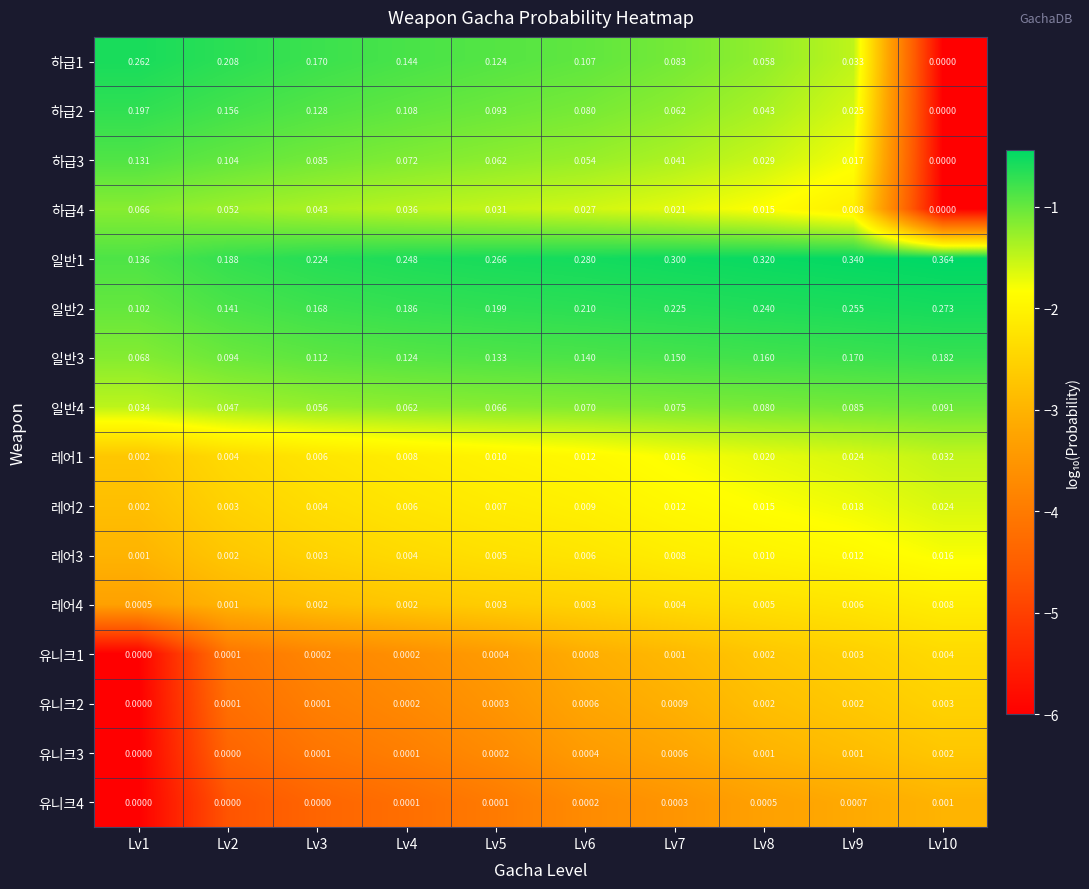

List the series in order of their peak value, highest first.

일반1, 일반2, 하급1, 하급2, 일반3, 하급3, 일반4, 하급4, 레어1, 레어2, 레어3, 레어4, 유니크1, 유니크2, 유니크3, 유니크4